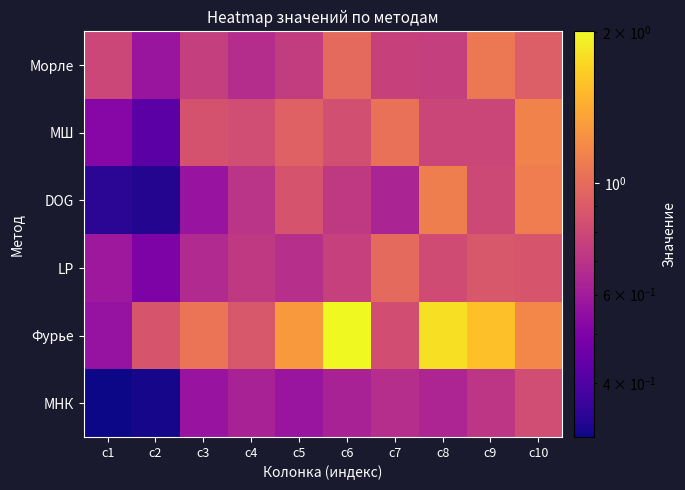

At which category is the sum across all series the highest?

c10